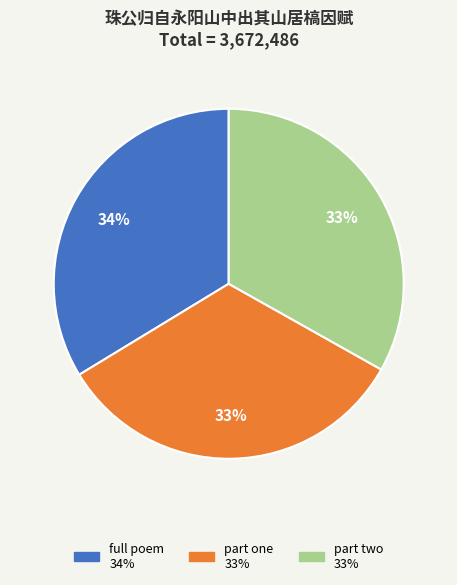

Count the number of slices in the pie.

3